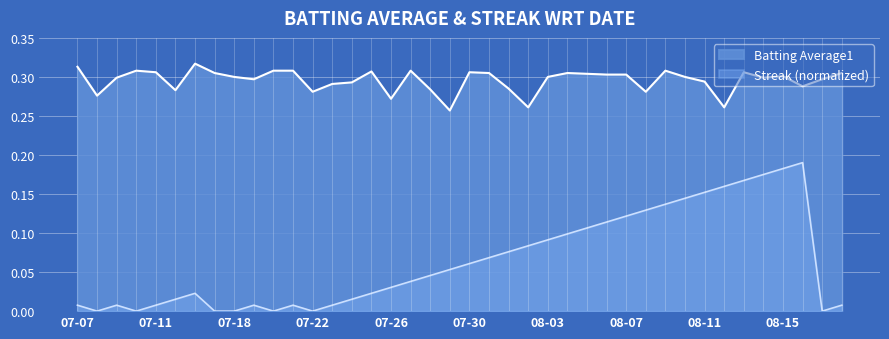

What is the approximate value of Batting Average1 at 2010-08-05?

0.3